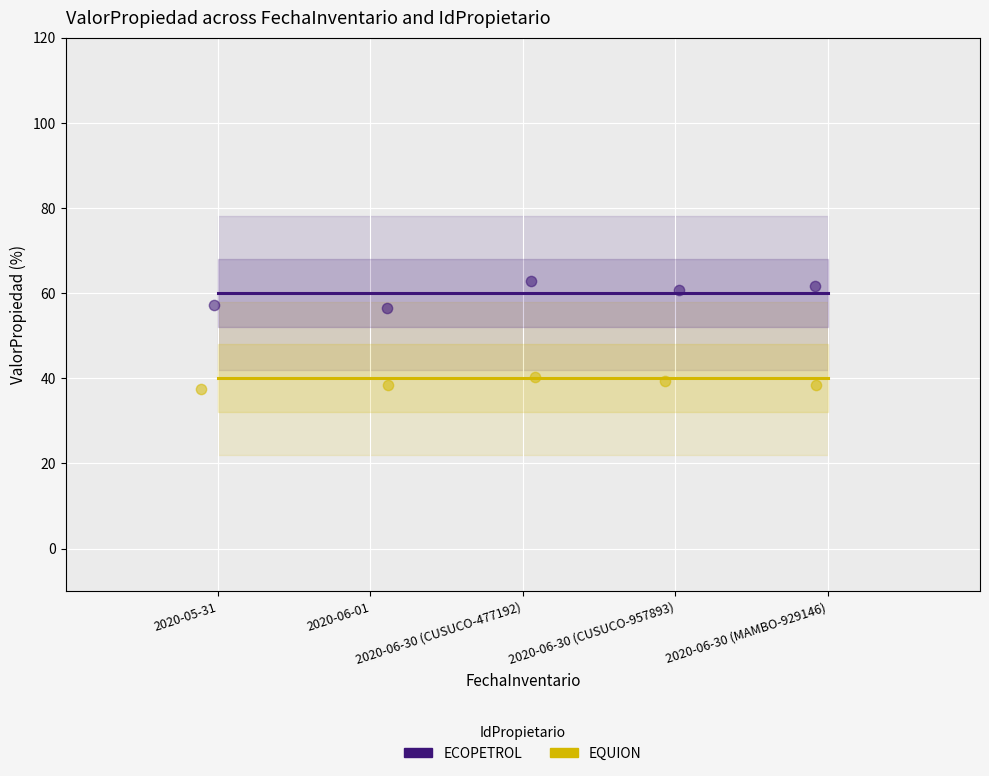

Which series reaches the minimum Y coordinate?

EQUION